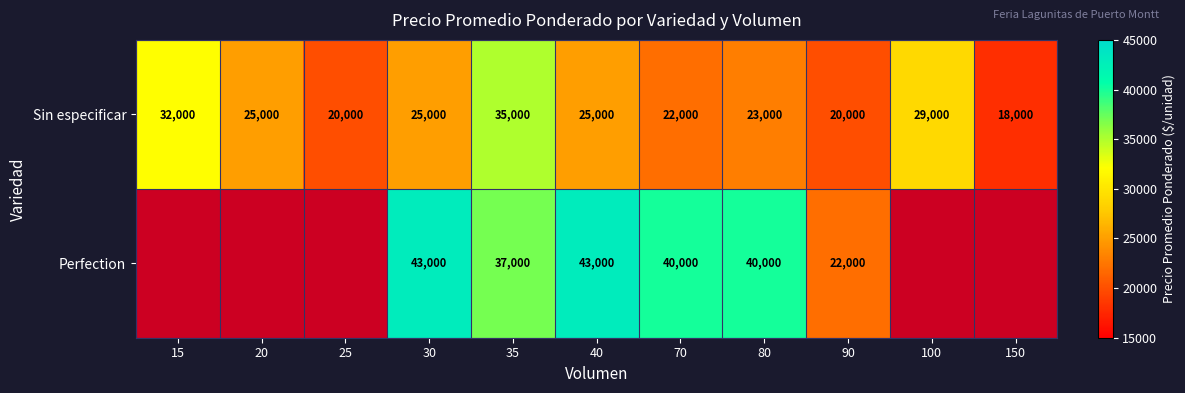

Count the number of data series in this chart.

2